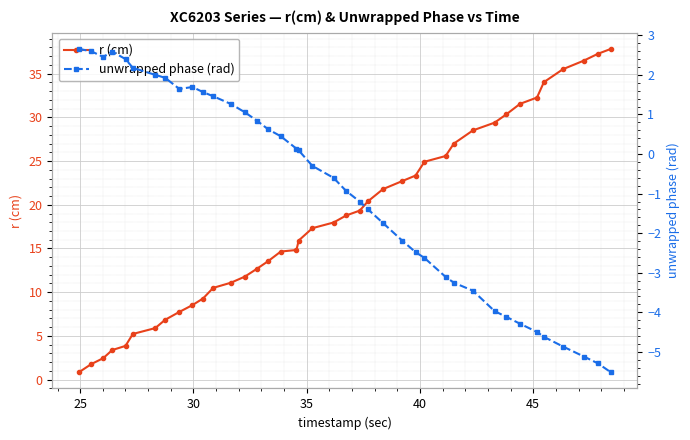

The r (cm) series shows 35.2 at 29. True or false?

False